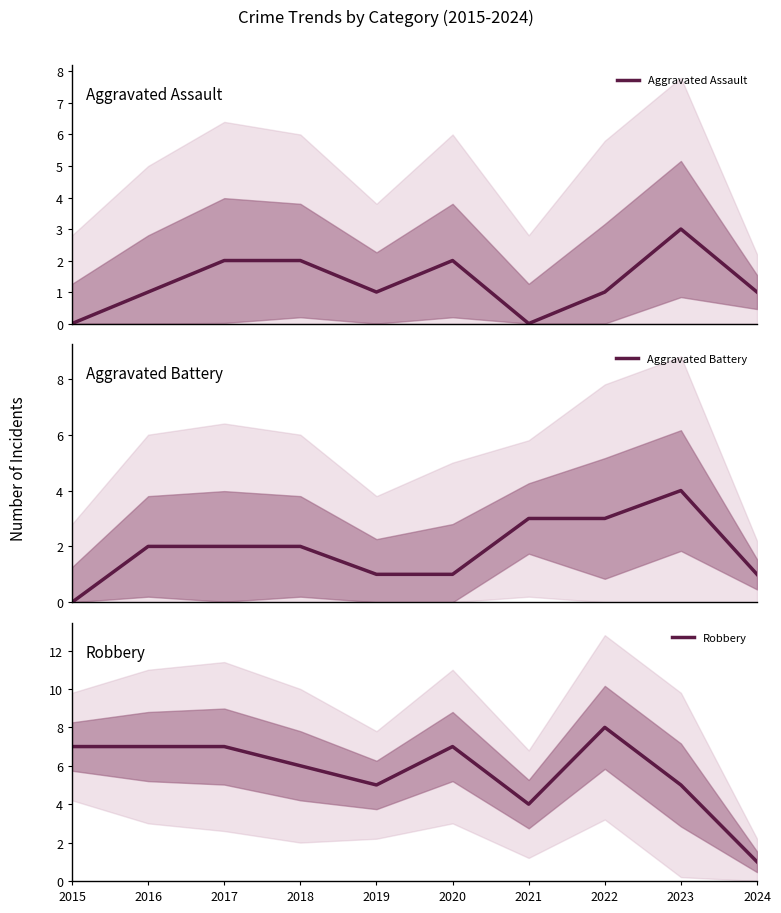

Reading right to left, extract all data points from this chart.

Aggravated Assault: 2024=1	2023=3	2022=1	2021=0	2020=2	2019=1	2018=2	2017=2	2016=1	2015=0
Aggravated Battery: 2024=1	2023=4	2022=3	2021=3	2020=1	2019=1	2018=2	2017=2	2016=2	2015=0
Robbery: 2024=1	2023=5	2022=8	2021=4	2020=7	2019=5	2018=6	2017=7	2016=7	2015=7